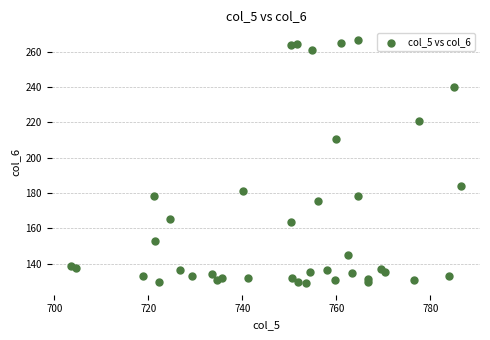

What is the range of X values (max minus min)?

82.8